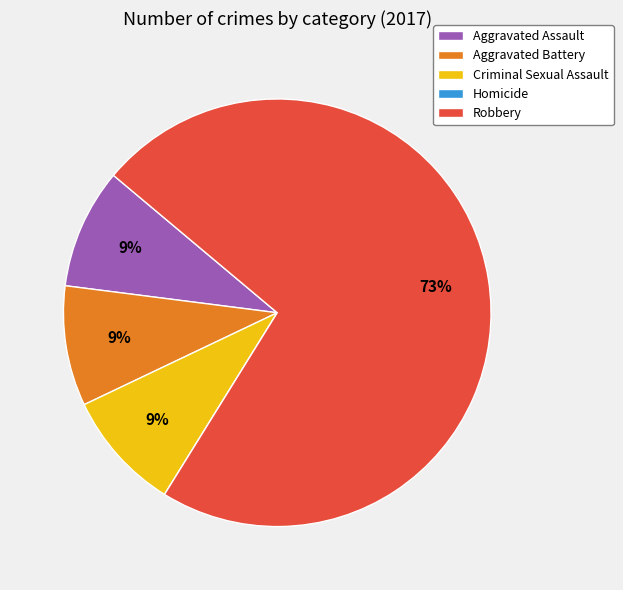

What is the largest slice in the pie chart?

Robbery